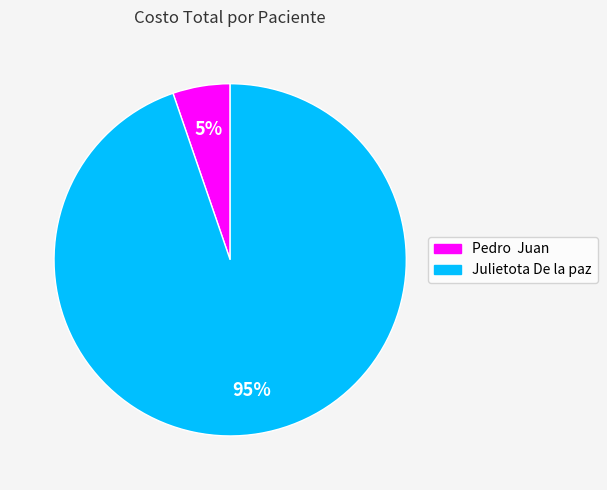

Do Pedro Juan and Julietota De la paz together represent more than half of the pie?

Yes